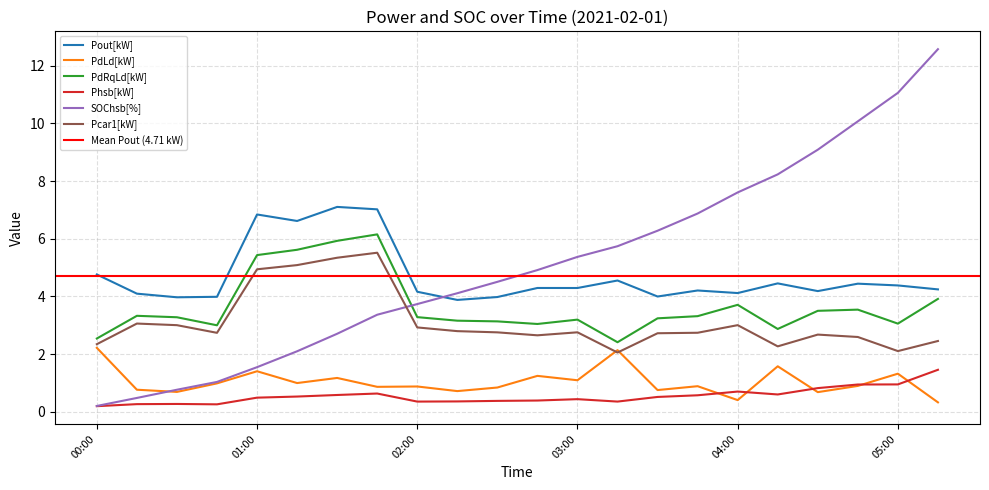

How many values in the SOChsb[%] series are below 4?

9